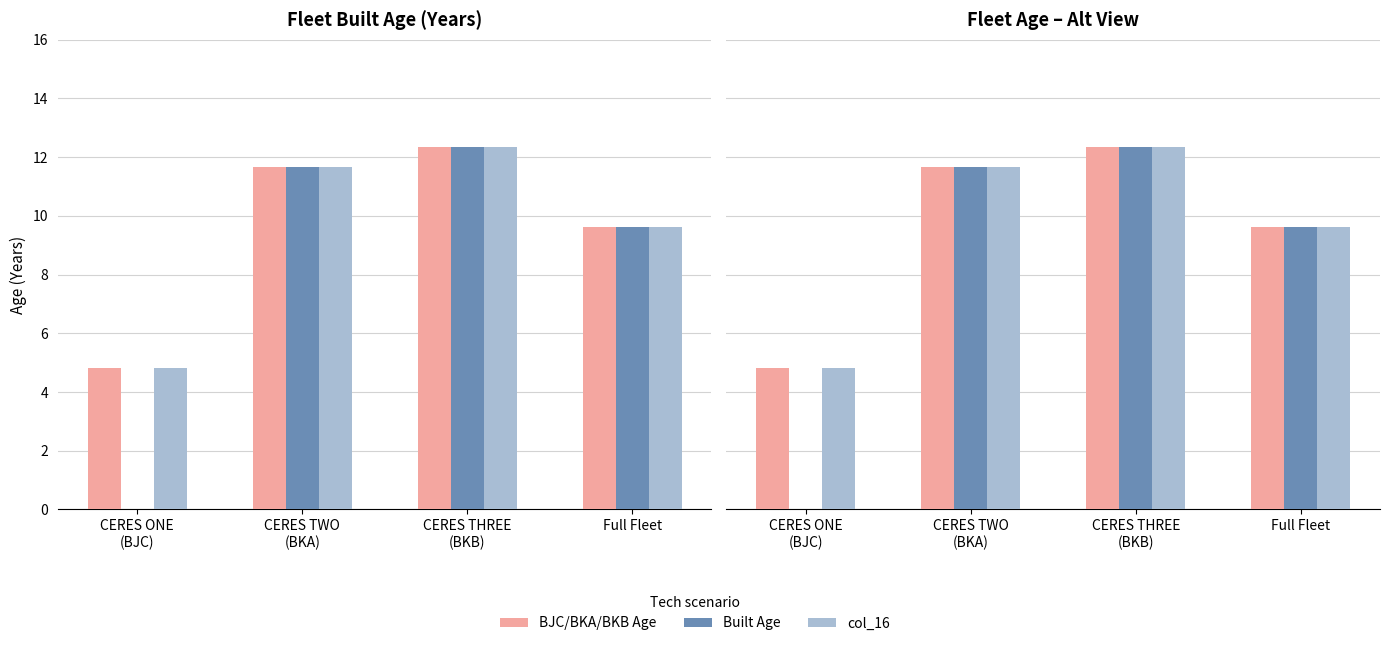

Reading left to right, extract all data points from this chart.

BJC/BKA/BKB Age: 4.8	11.7	12.3	9.6
Built Age: 0.0	11.7	12.3	9.6
col_16: 4.8	11.7	12.3	9.6